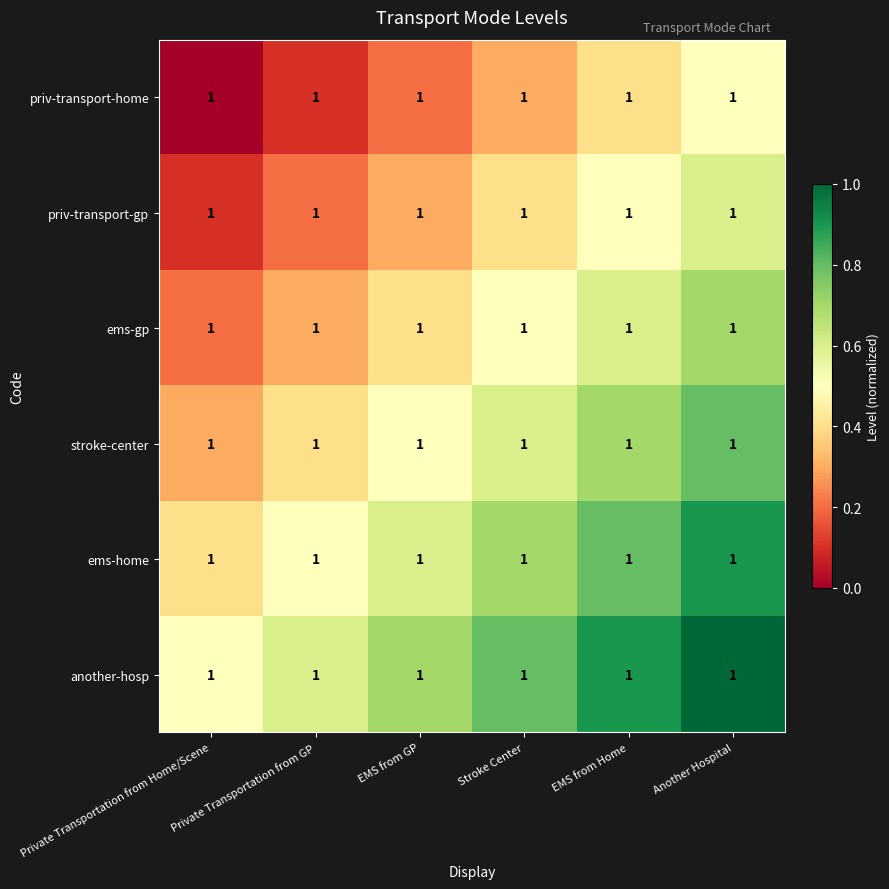

At which label is another-hosp closest to 0?

Private Transportation from Home/Scene